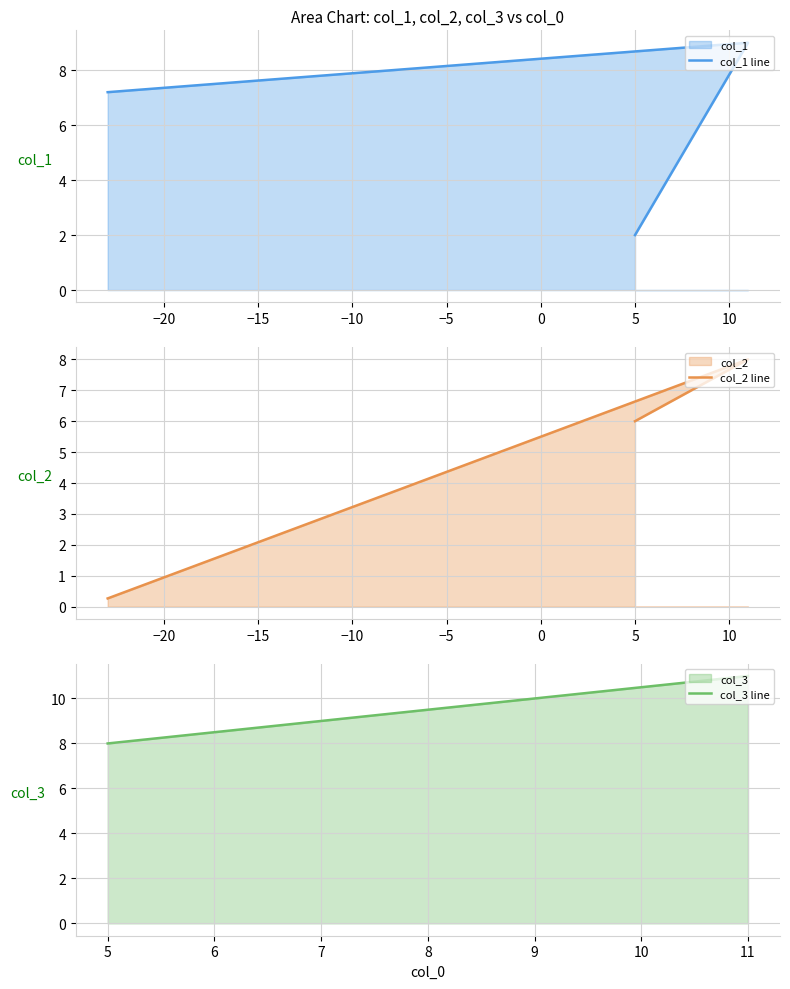

True or false: the data shows 6.0 at 5.

True